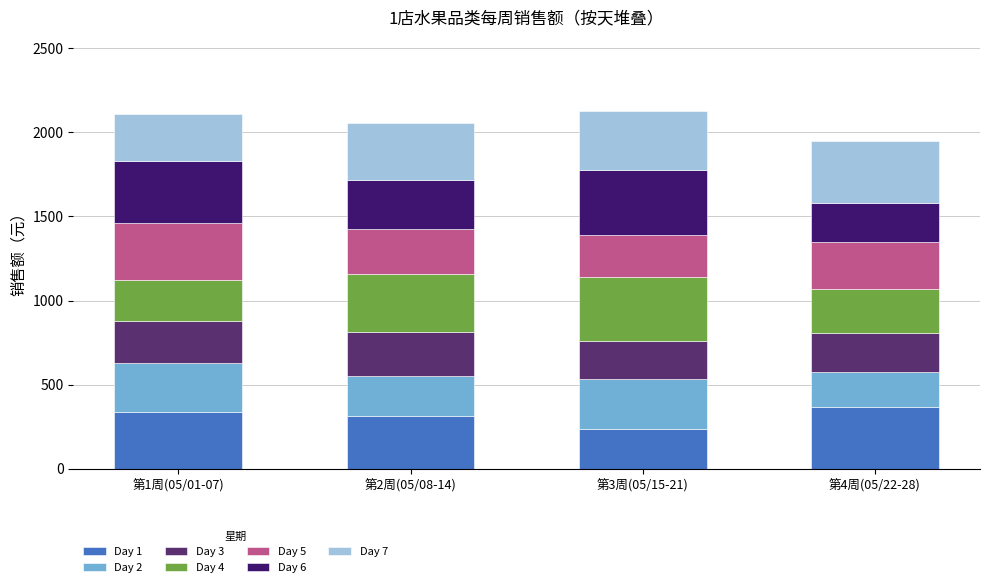

What is the minimum value for Day 1?

237